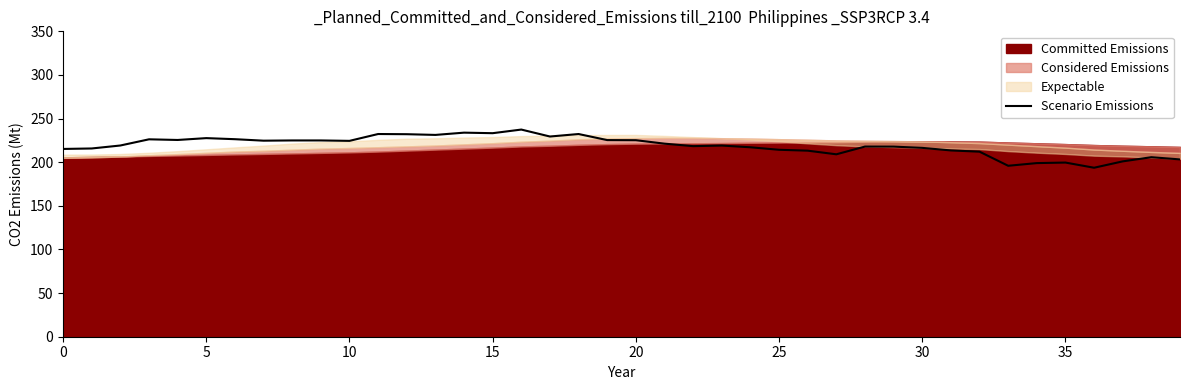

Reading left to right, list all the values displayed in this chart.

215.2	215.8	219.2	226.2	225.5	227.6	226.4	224.7	225.0	225.0	224.5	232.3	232.1	231.3	233.9	233.3	237.4	229.4	232.3	225.4	225.2	221.3	218.4	219.1	217.1	214.3	213.2	209.1	217.9	217.9	216.4	213.5	212.1	195.9	199.0	199.6	193.7	201.0	205.7	203.2